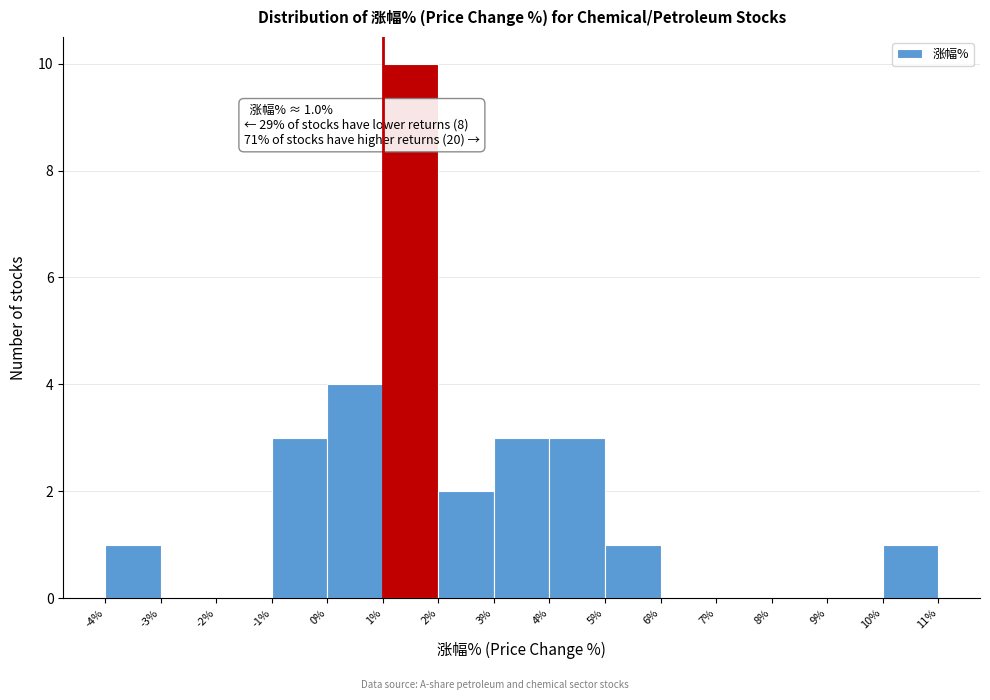

Which range on the x-axis has the tallest bar?

1% to 2%